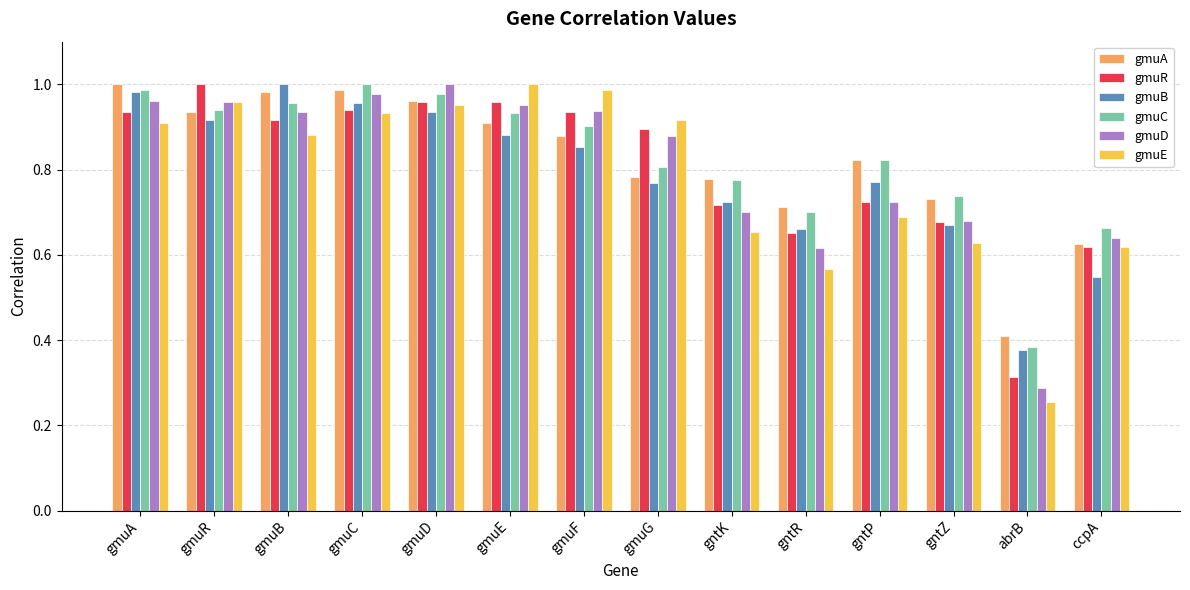

True or false: gmuA has a value of 0.6 at gmuA.

False